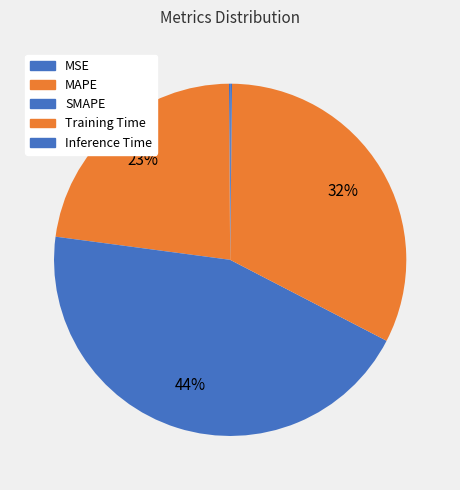

Rank the categories by value from lowest to highest.

MSE, Inference Time, MAPE, Training Time, SMAPE